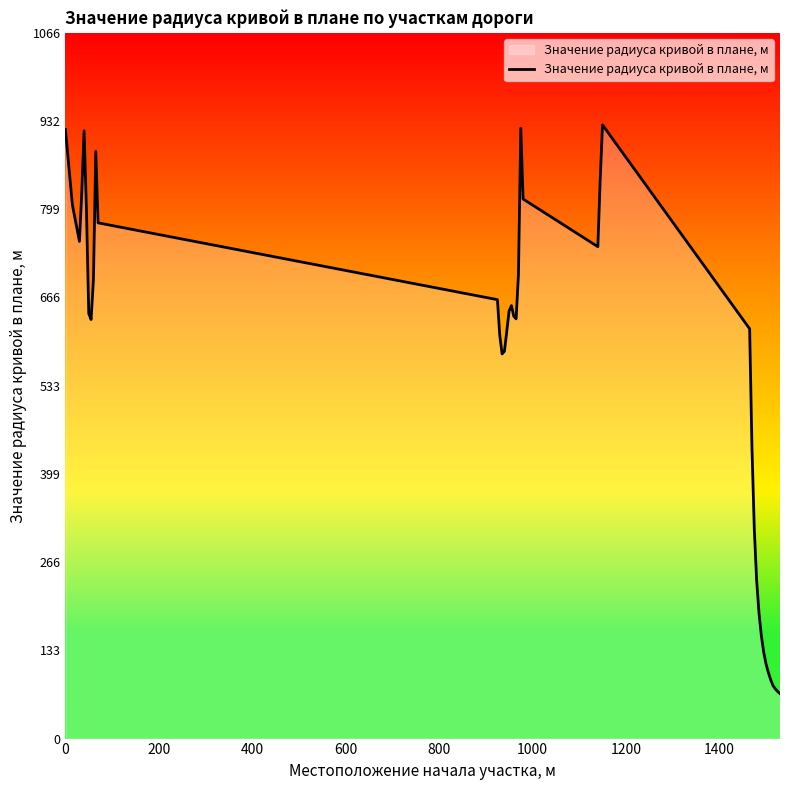

Does the chart display data point markers on the line(s)?

No